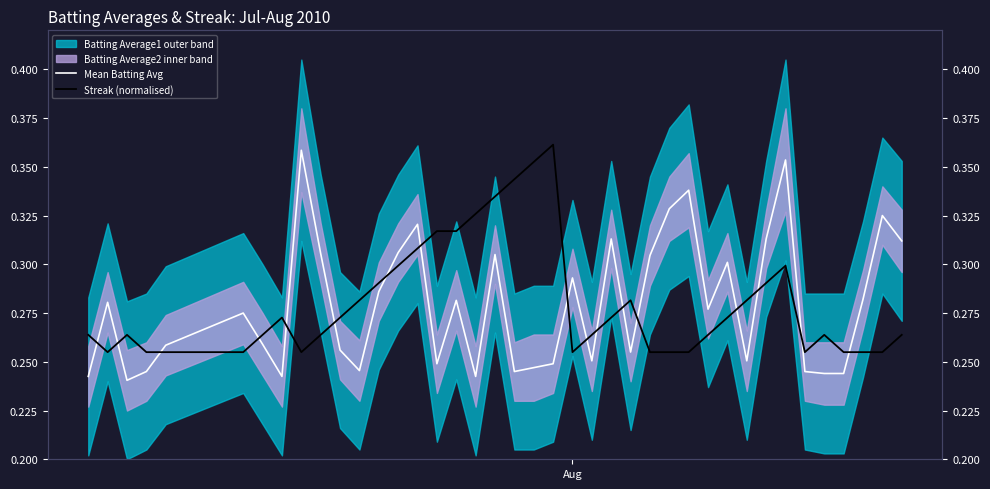

The Streak (normalised) series shows 0.5 at 32. True or false?

False